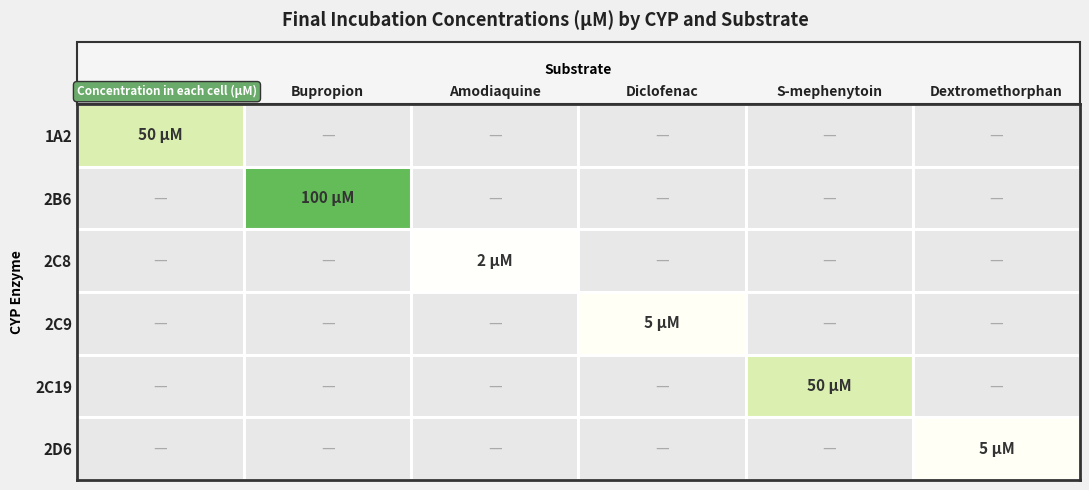

At which category does the chart reach its peak across all series?

Bupropion